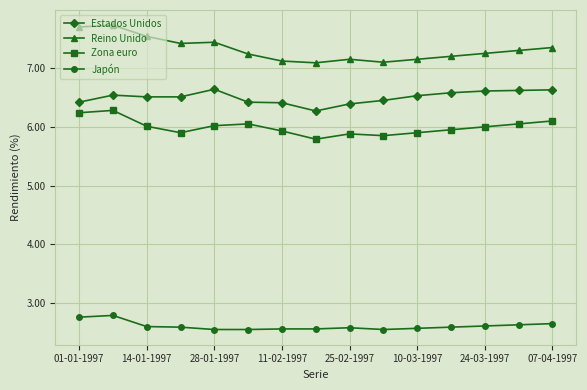

How many lines are shown in the chart?

4